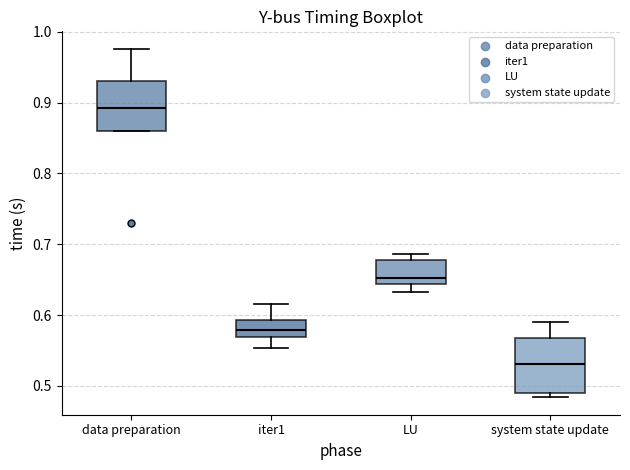

Which box's median line is the lowest?

system state update